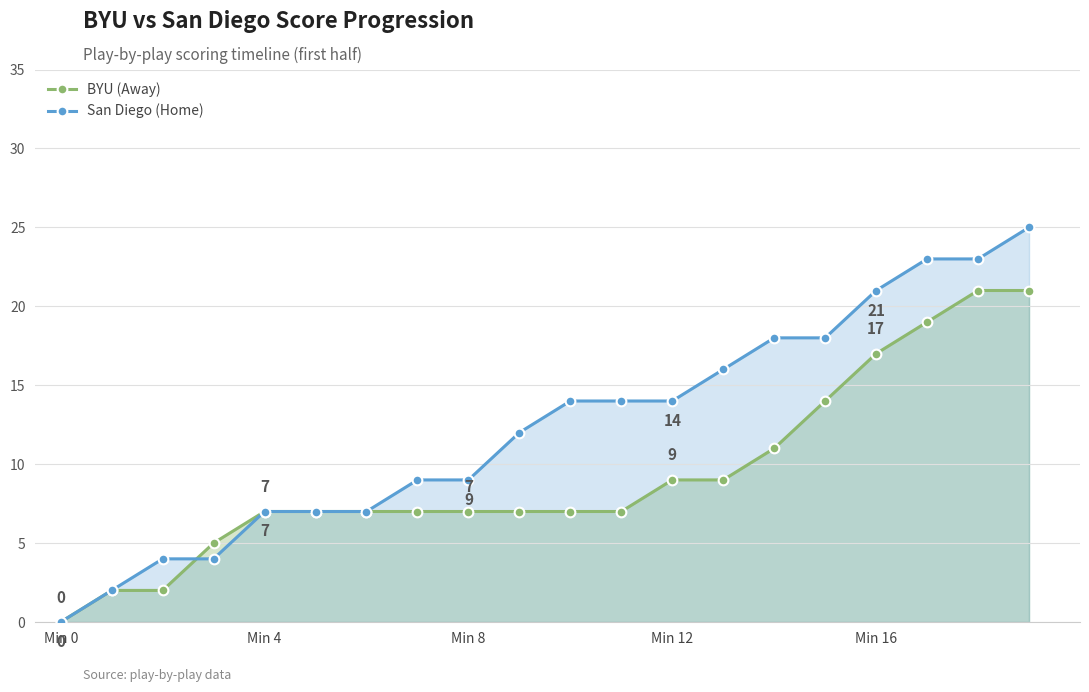

True or false: BYU (Away) and San Diego (Home) cross at least once.

True